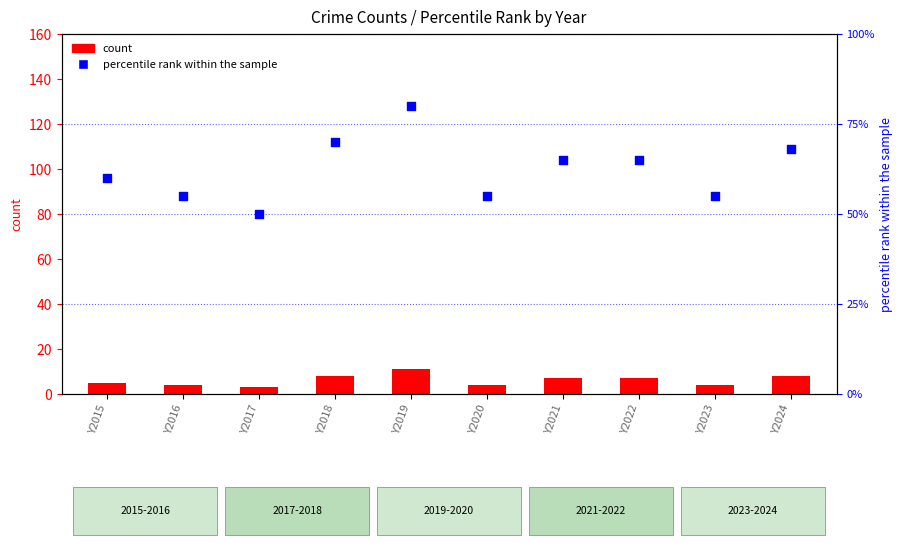

At how many categories does at least one series exceed 77?

1